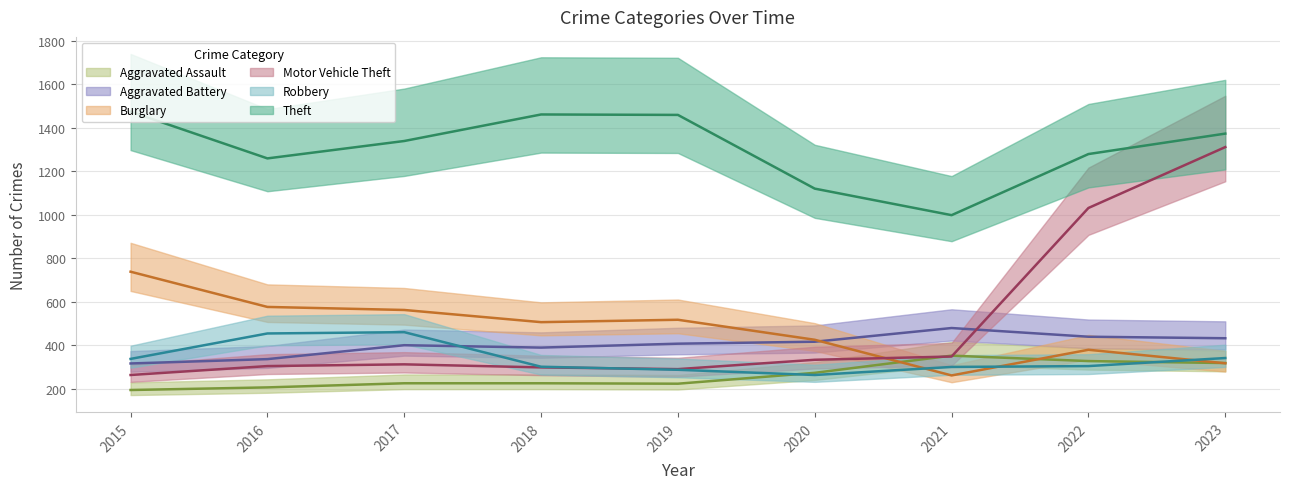

After their last crossing, which series has the higher values: Robbery or Aggravated Assault?

Robbery